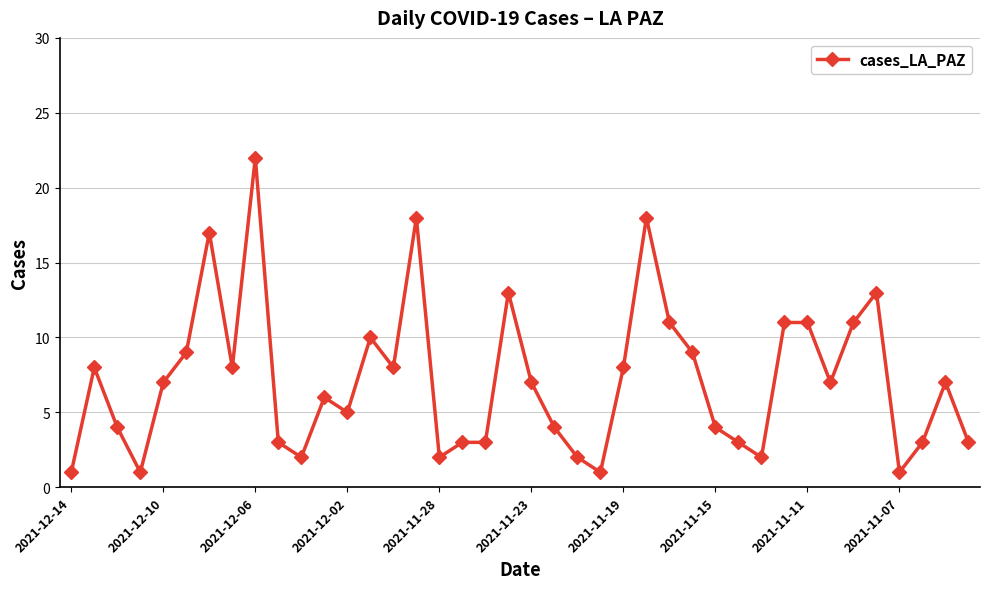

What is the value of the 33rd point from the left?

11